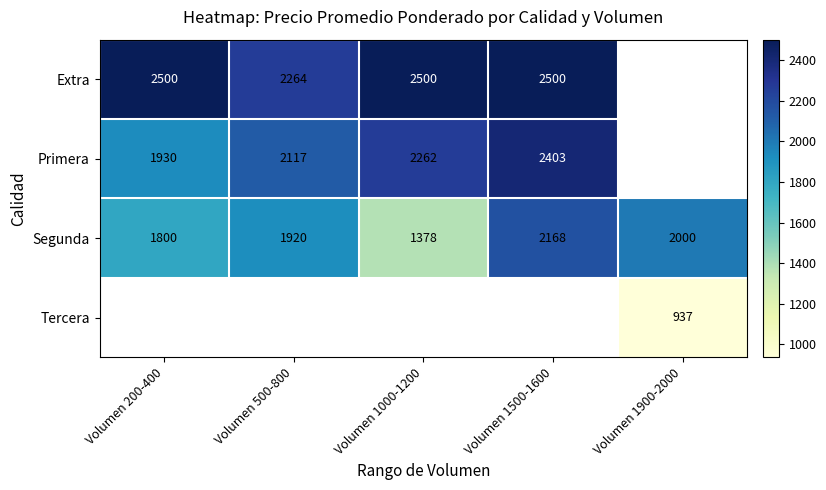

Which label corresponds to the smallest value in the chart?

Volumen 1900-2000